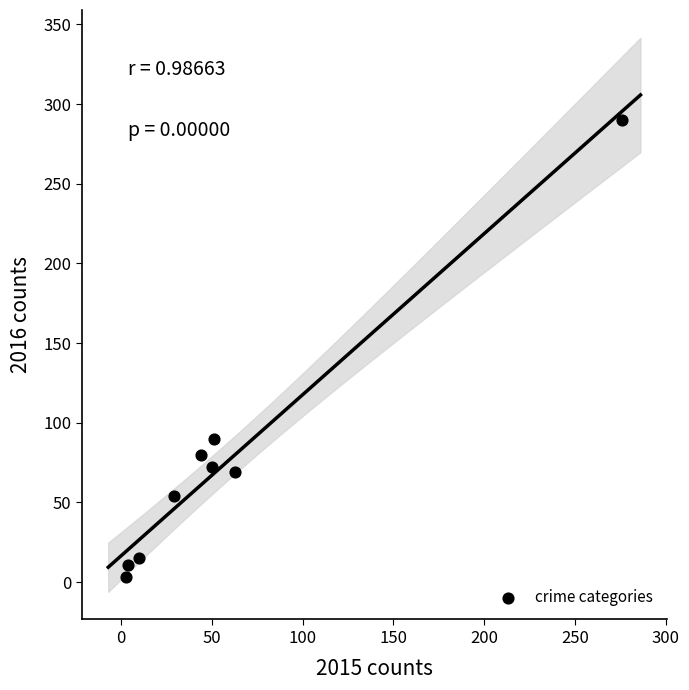

What is the average X value?

59